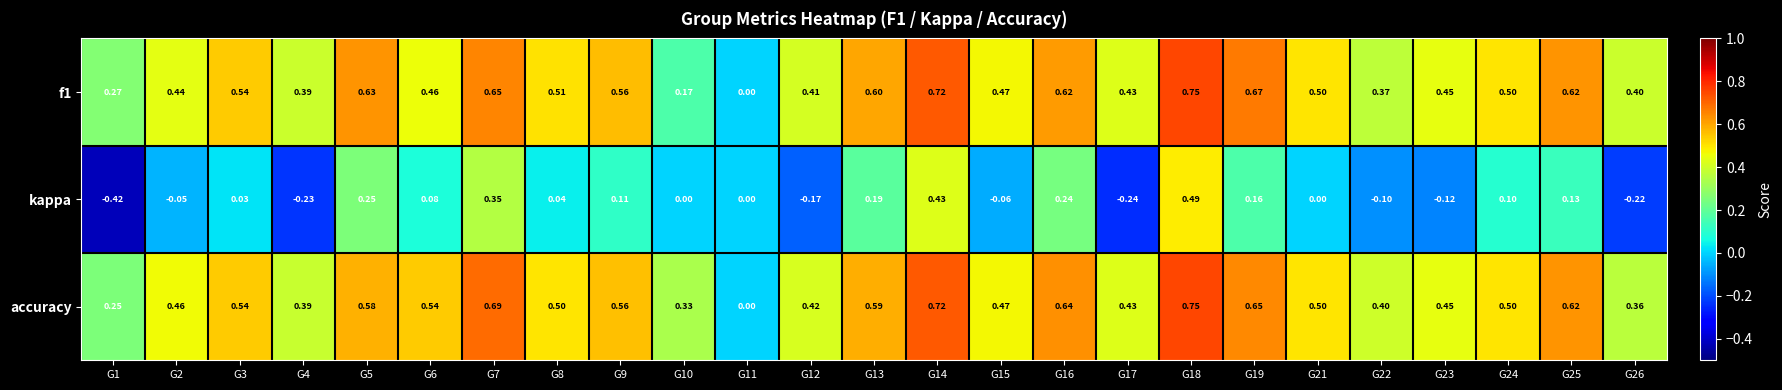

Which series has the largest range (max minus min)?

kappa